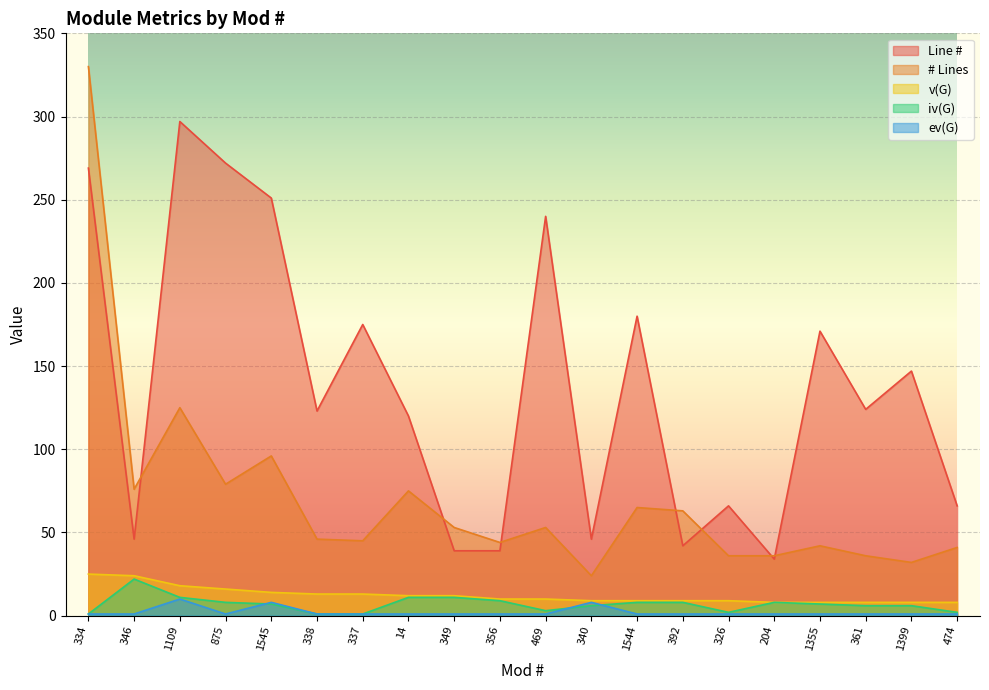

True or false: iv(G) and v(G) intersect in this chart.

False